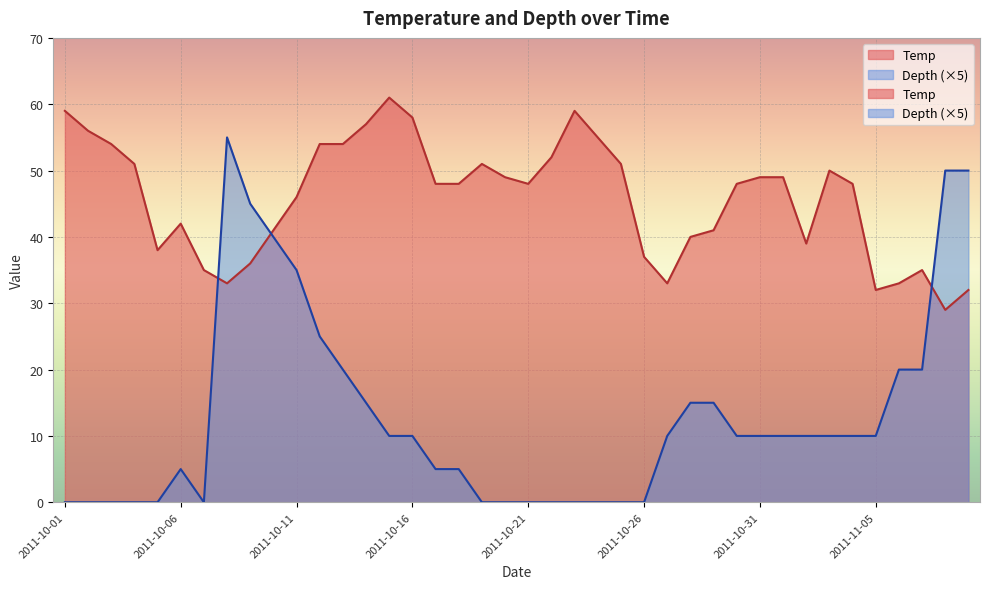

What is the sum of the Temp values at 2011-10-02 and 2011-11-01?

105